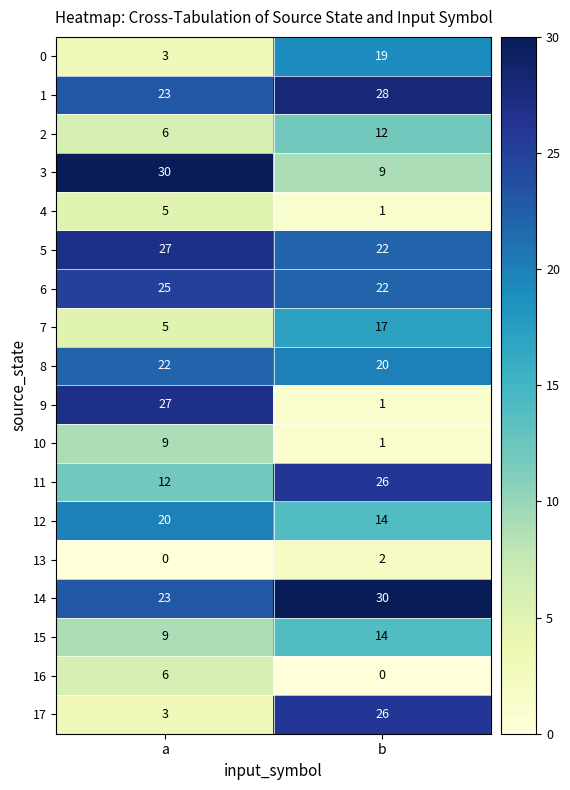

What is the maximum value shown in the chart?

30